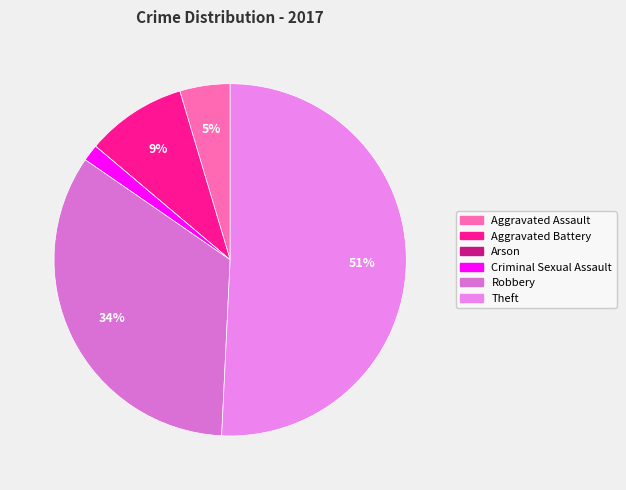

Does Robbery account for over 50% of the chart?

No